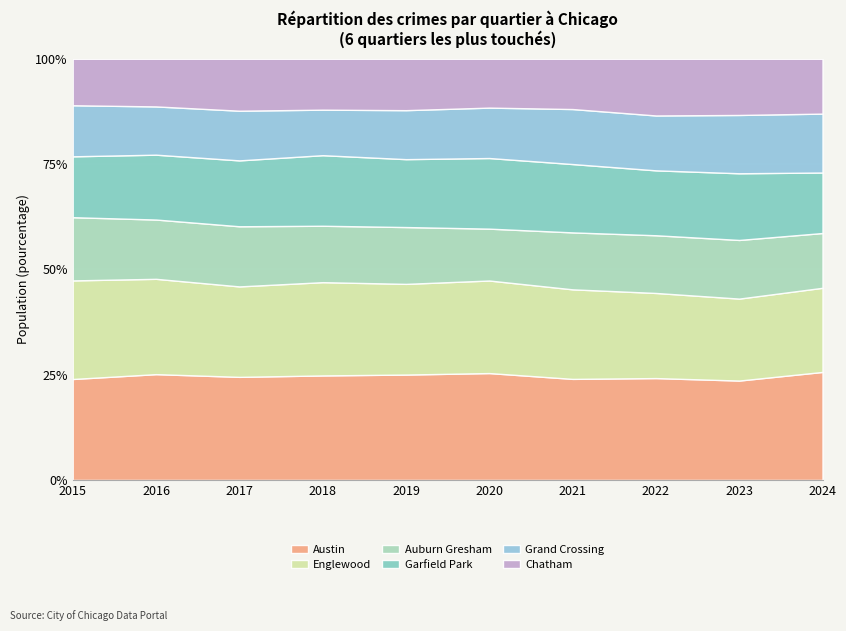

Which label corresponds to the largest value in the chart?

2016